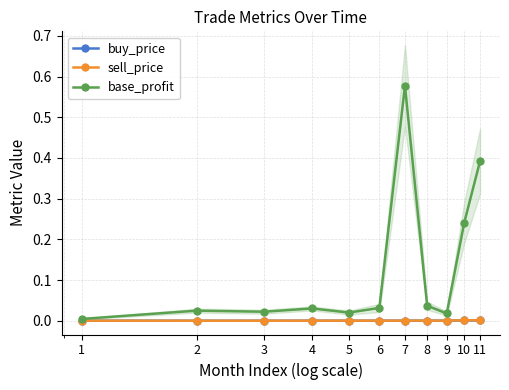

In buy_price, how many points are higher than both neighbors (excluding endpoints)?

3